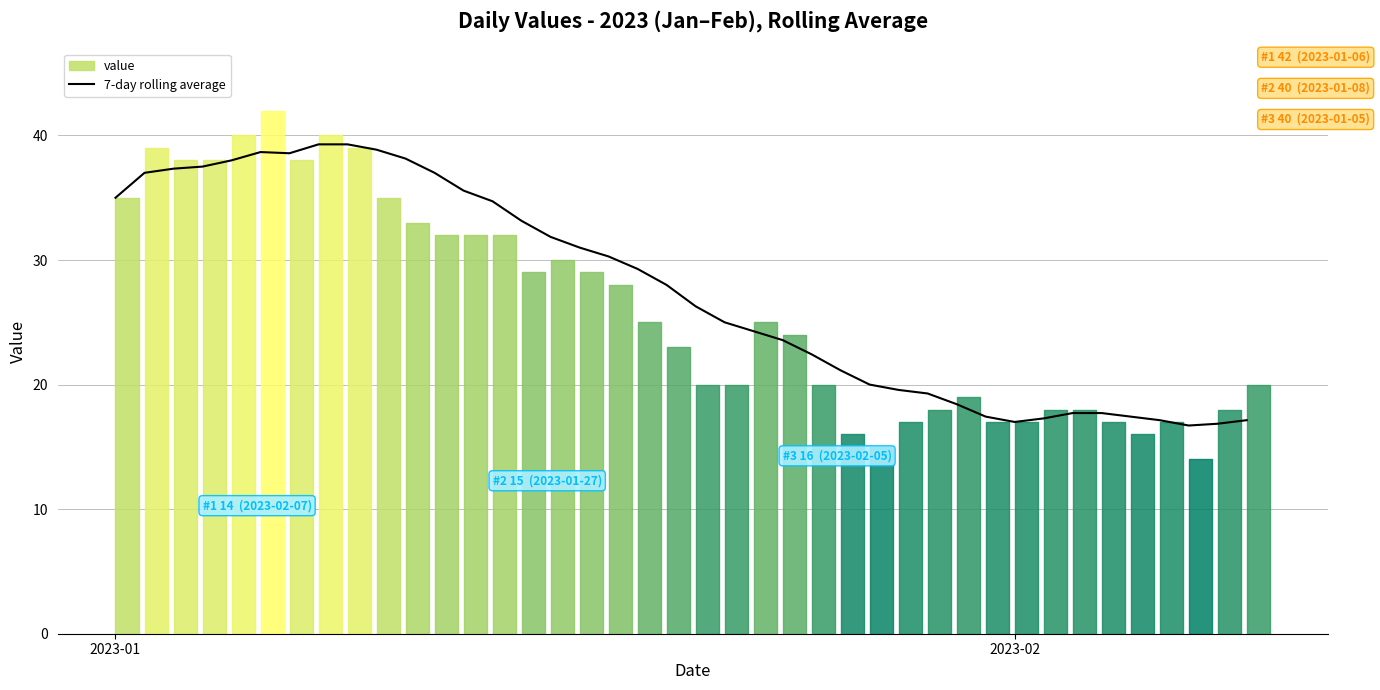

Reading right to left, extract all data points from this chart.

17.1	16.9	16.7	17.1	17.4	17.7	17.7	17.3	17.0	17.4	18.4	19.3	19.6	20.0	21.1	22.4	23.6	24.3	25.0	26.3	28.0	29.3	30.3	31.0	31.9	33.1	34.7	35.6	37.0	38.1	38.9	39.3	39.3	38.6	38.7	38.0	37.5	37.3	37.0	35.0